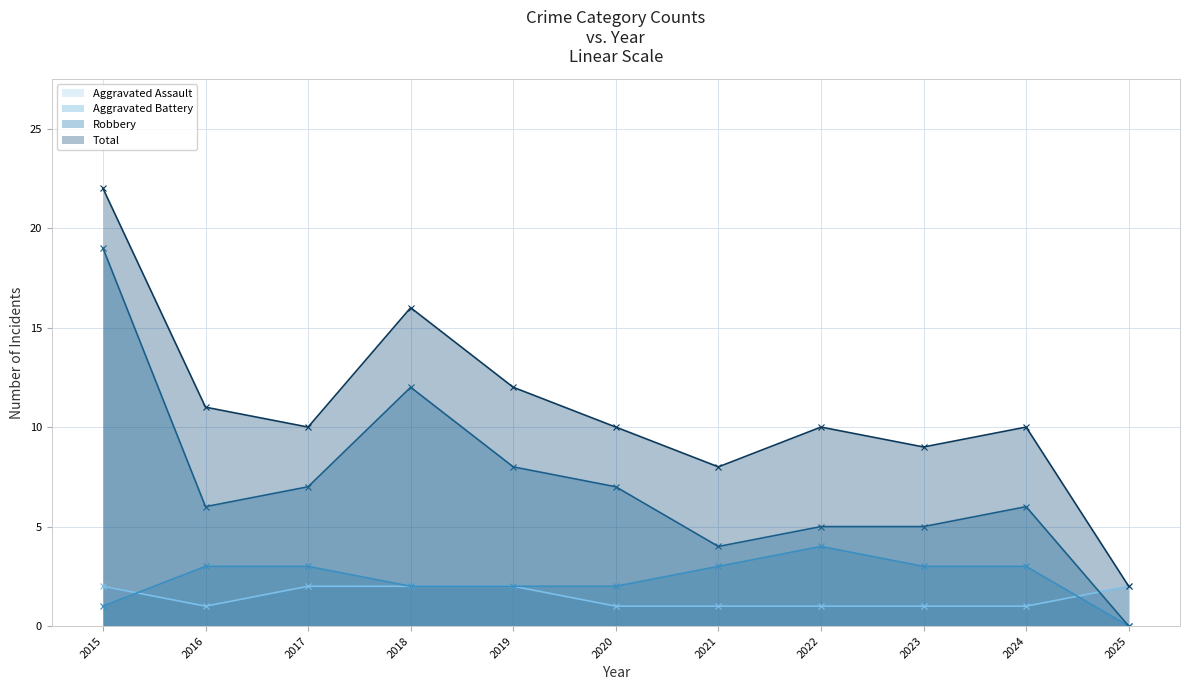

What value does the Total series have at 2019, to the nearest 10?

10